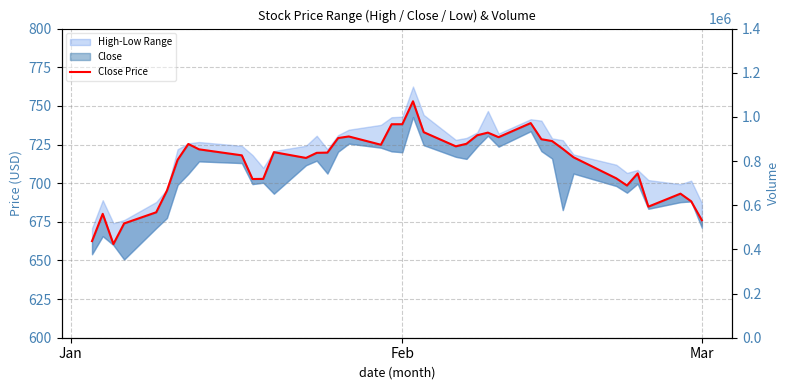

How many points are lower than both their immediate neighbors (excluding endpoints)?

8